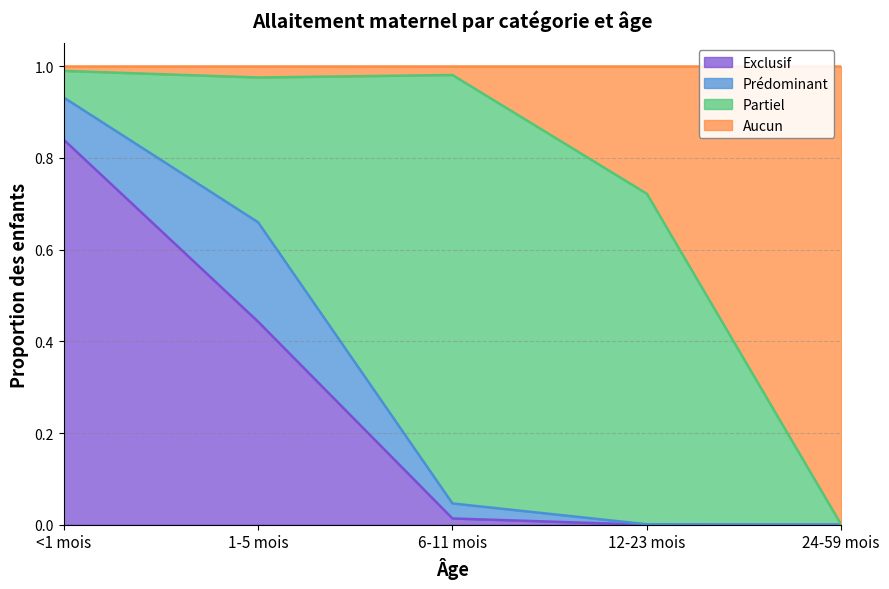

What position from the right is 12-23 mois?

2